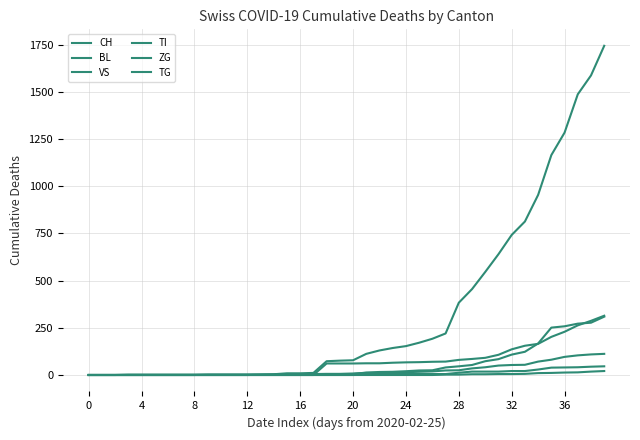

How many lines are shown in the chart?

6